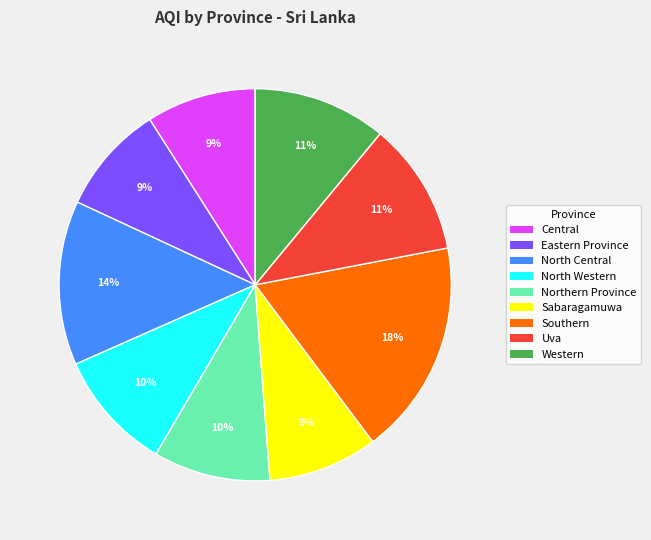

Is the sum of Northern Province and Sabaragamuwa greater than half?

No